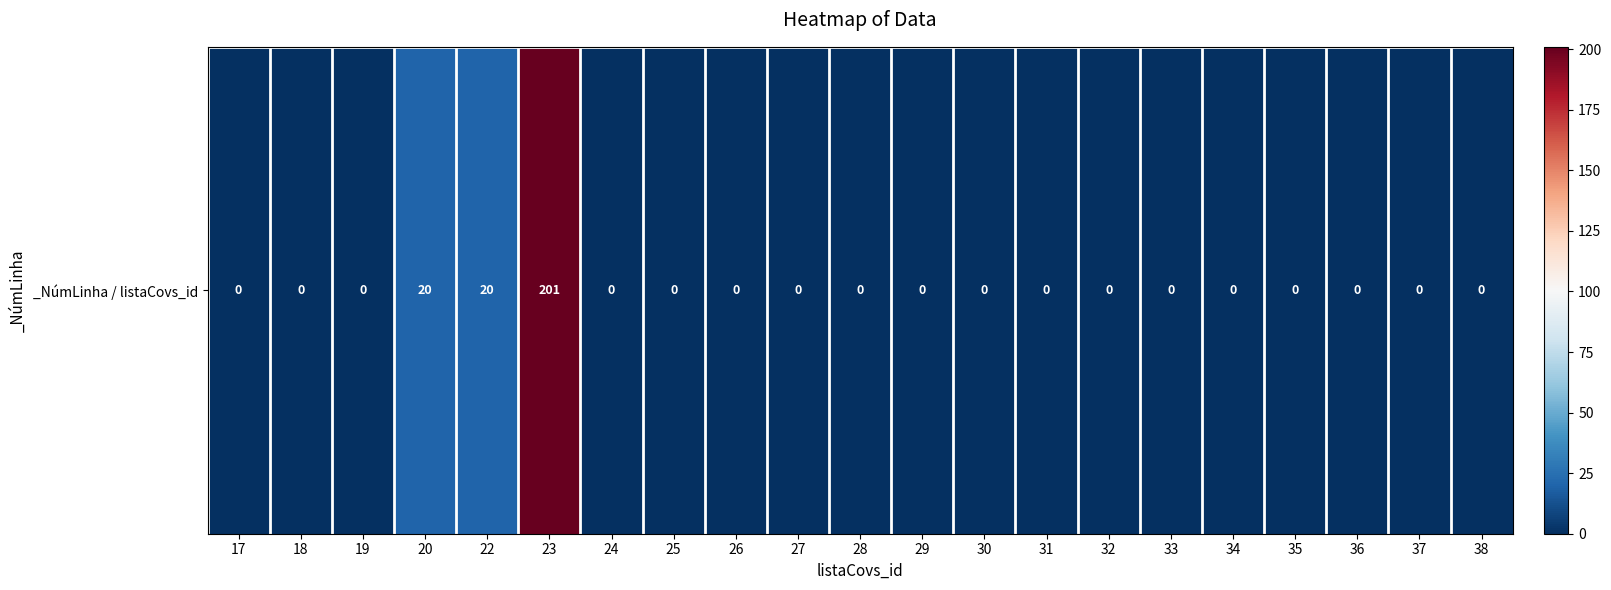

The chart shows a value of 0 at 35. True or false?

True